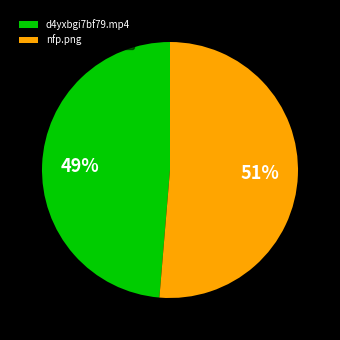

To the nearest percent, what portion does d4yxbgi7bf79.mp4 represent?

49%